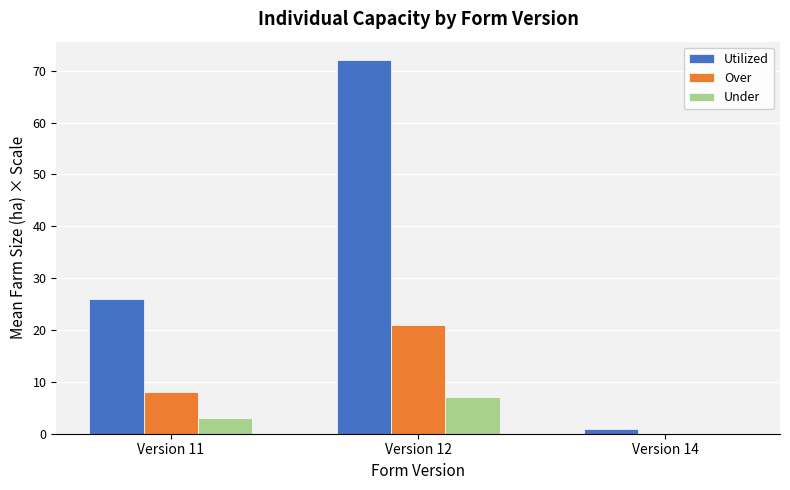

What are all the series names shown in the legend?

Utilized, Over, Under